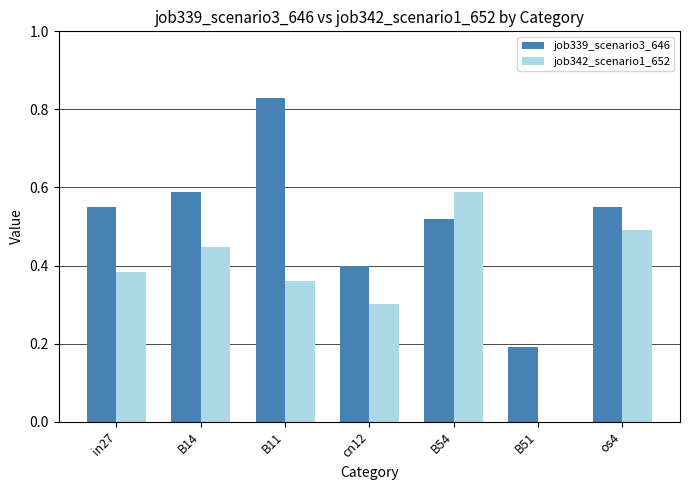

True or false: job342_scenario1_652 has a value of 0.3 at cn12.

True